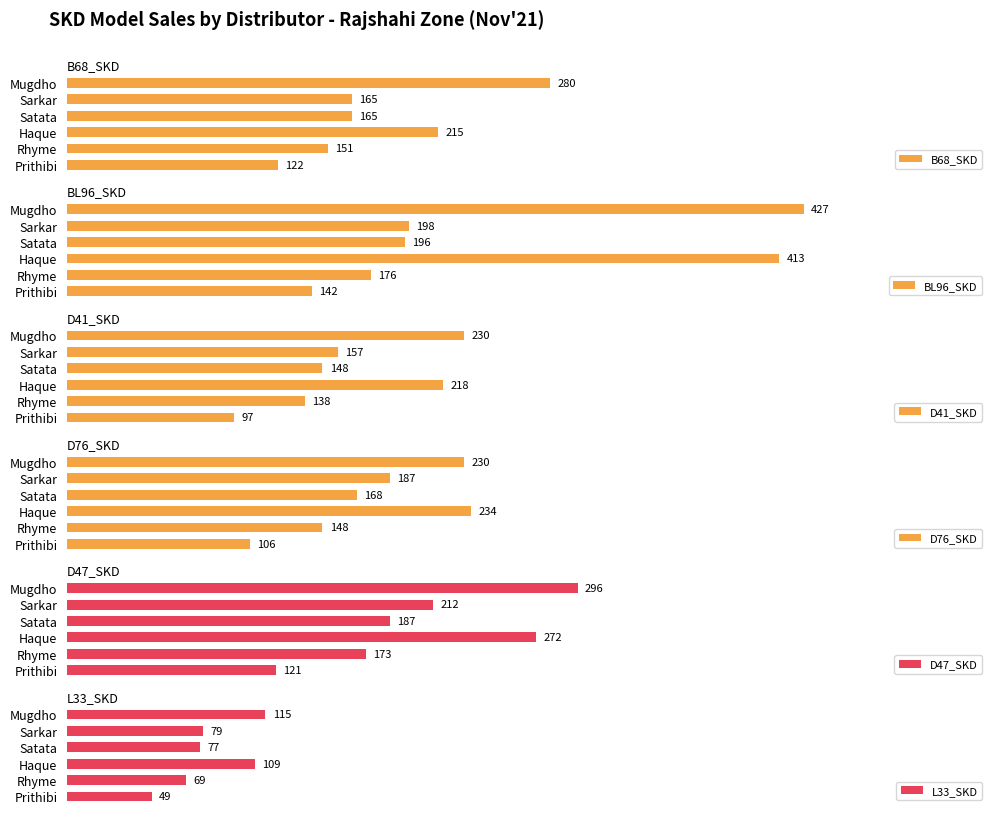

List the labels in order of D76_SKD value, largest first.

Haque, Mugdho, Sarkar, Satata, Rhyme, Prithibi